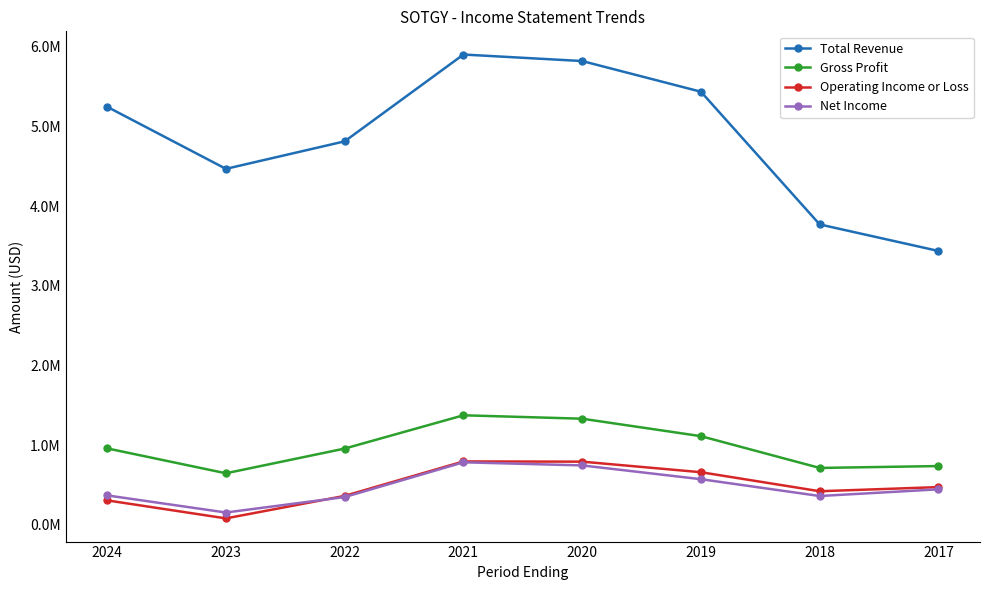

What is the difference between the maximum and minimum values in the Operating Income or Loss series?

714800